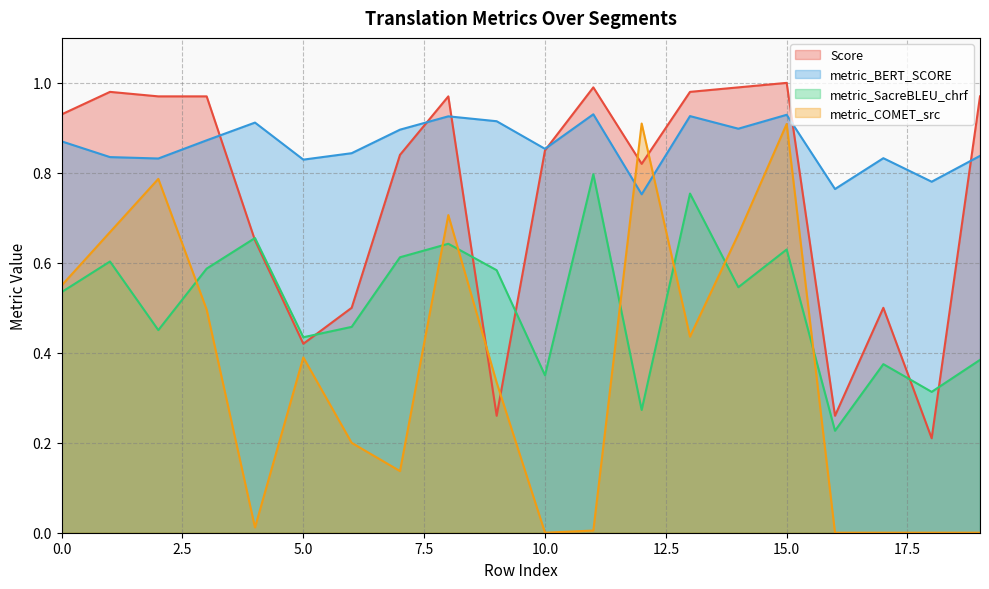

How many series are shown in this chart?

4